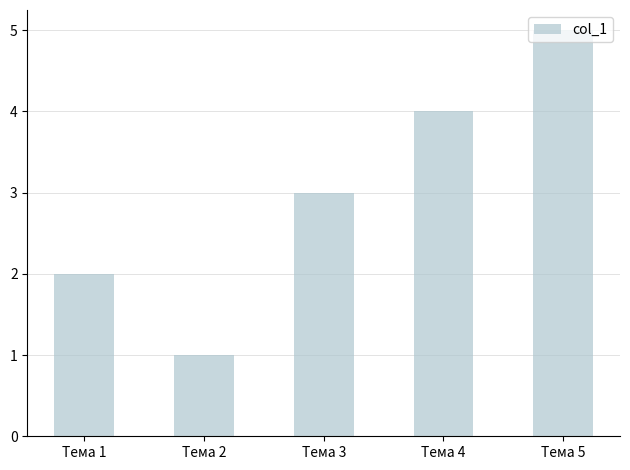

Reading right to left, transcribe all the data shown in this chart.

5	4	3	1	2